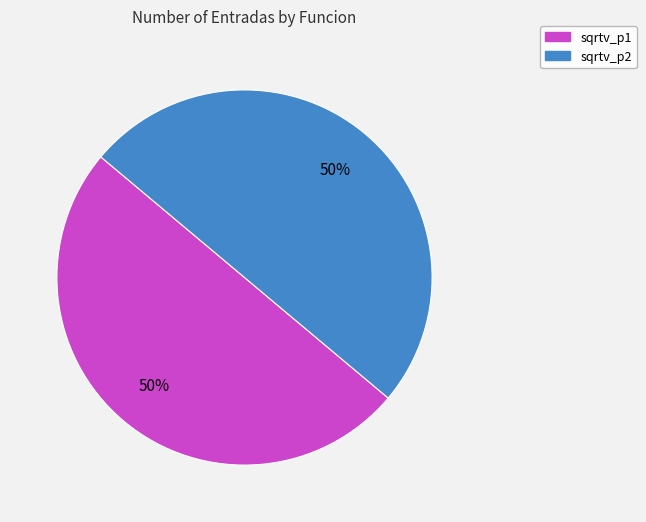

To the nearest percent, what portion does sqrtv_p2 represent?

50%